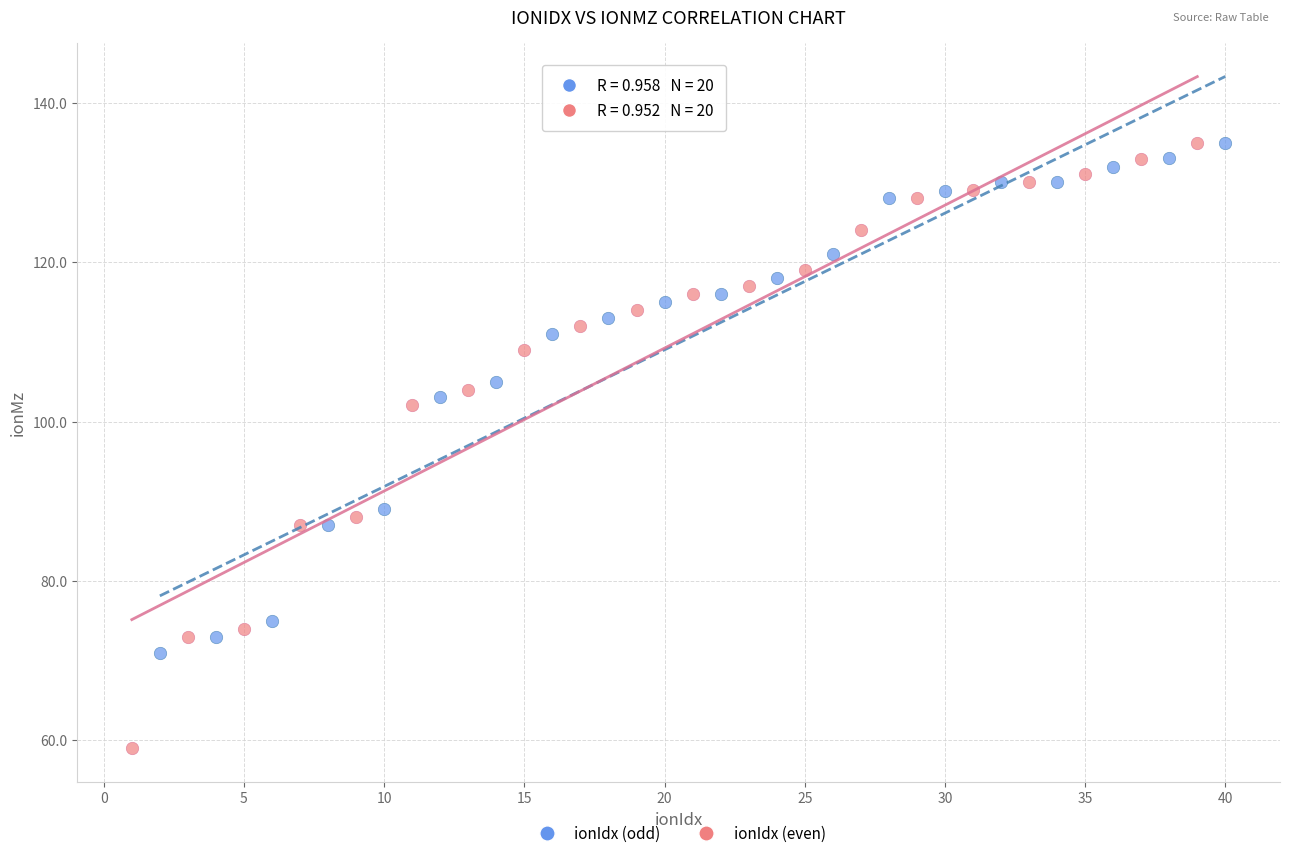

Which series has the largest Y range (max minus min)?

ionIdx (even)